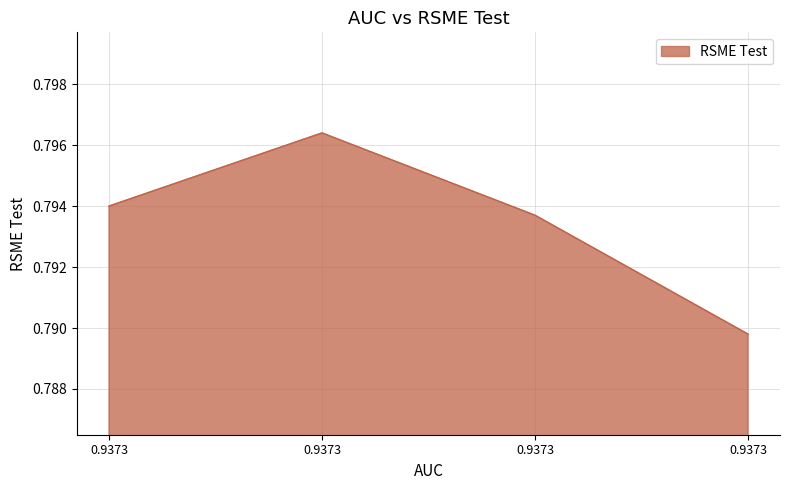

How many series are shown in this chart?

1